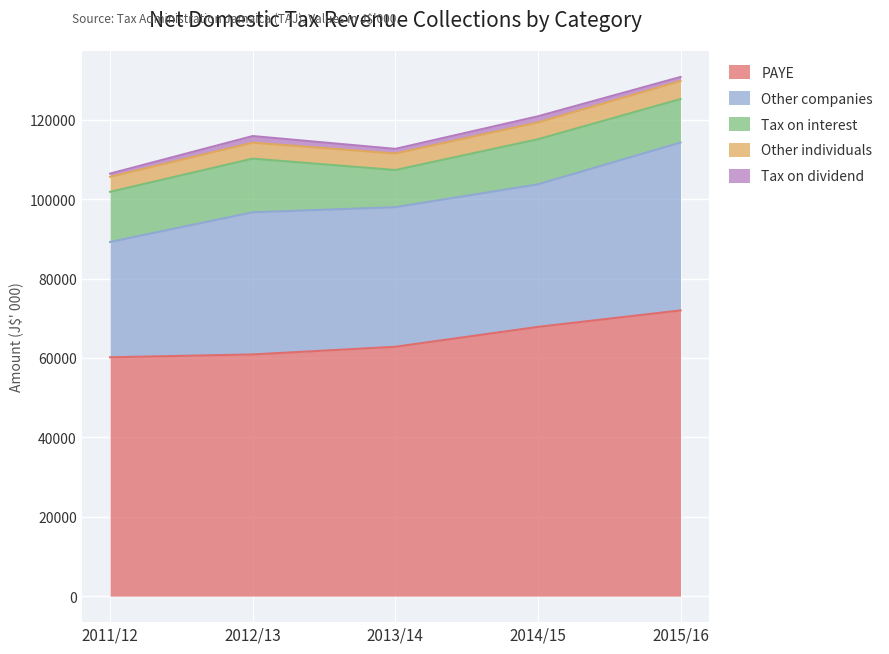

How many categories are shown in the chart?

5